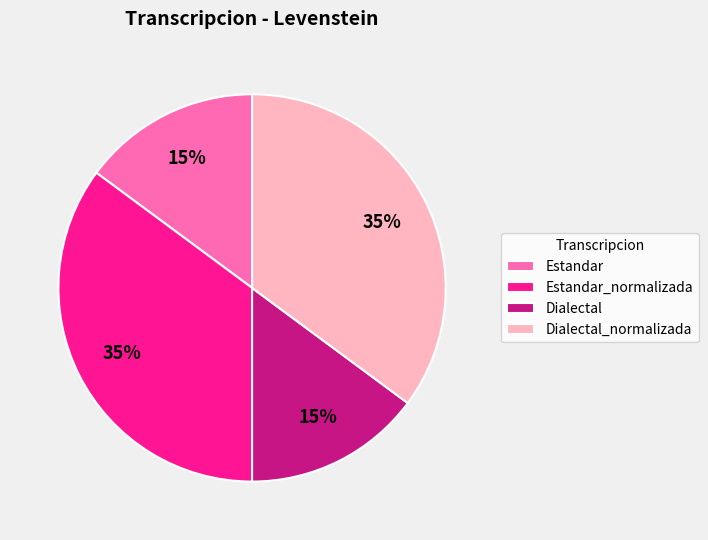

True or false: Estandar_normalizada accounts for 35% of the total.

True